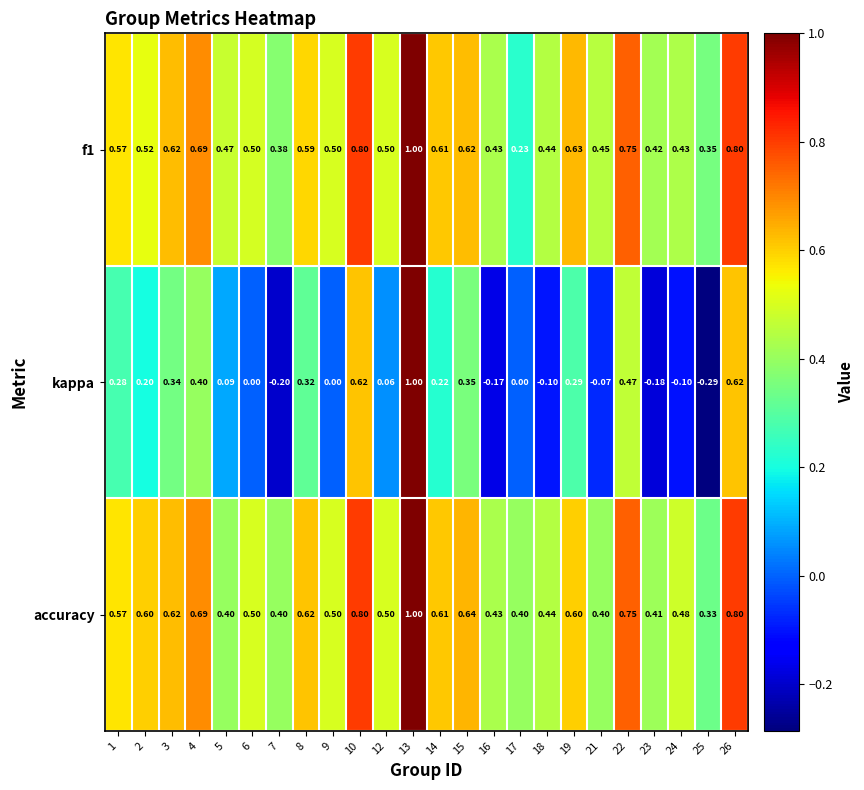

Which series has the largest total across all categories?

accuracy